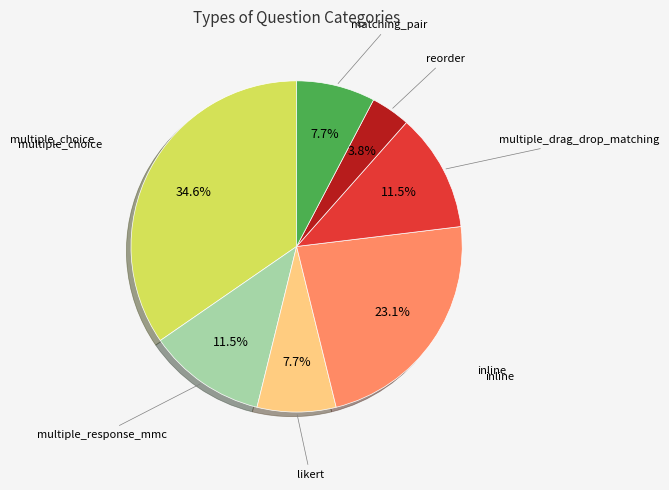

Does any single category account for the majority?

No